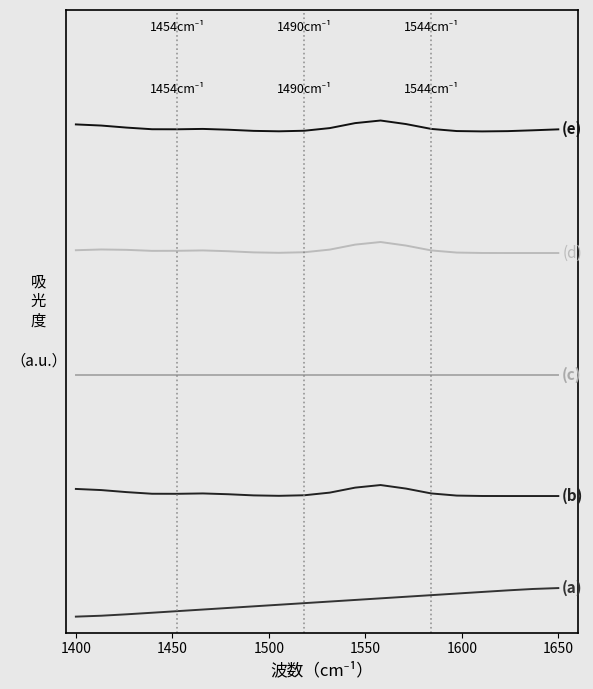

Is this an area chart (filled region under the line)?

No